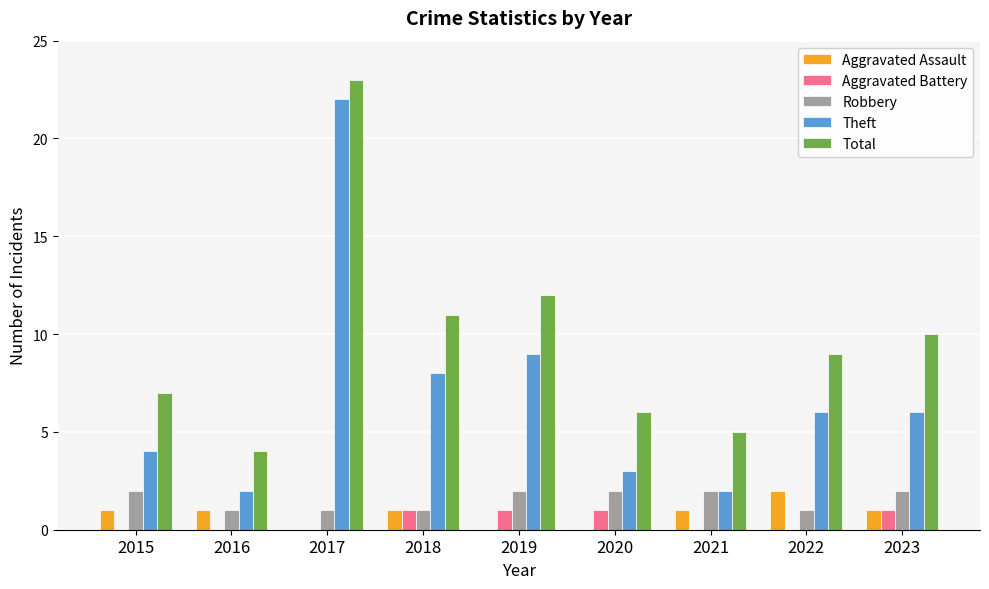

What is the sum of all Aggravated Battery values?

4